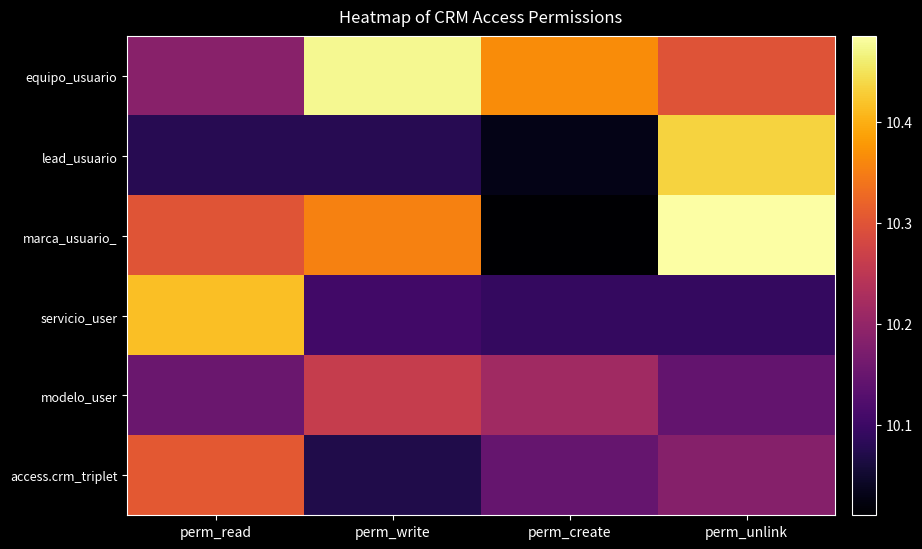

Which series has the largest range (max minus min)?

marca_usuario_